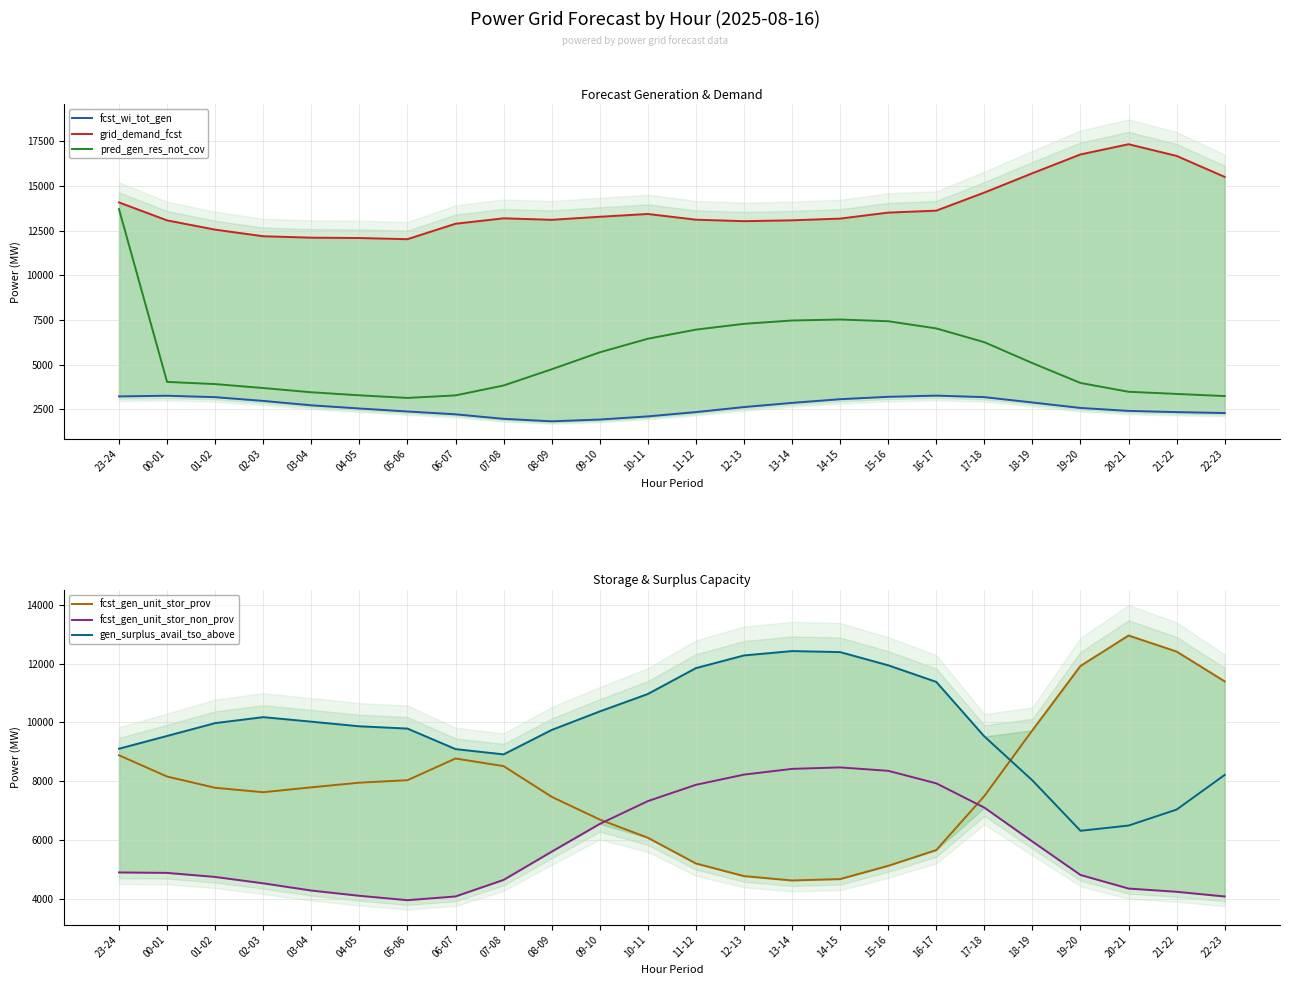

What is the label of the 13th point from the right?

10-11